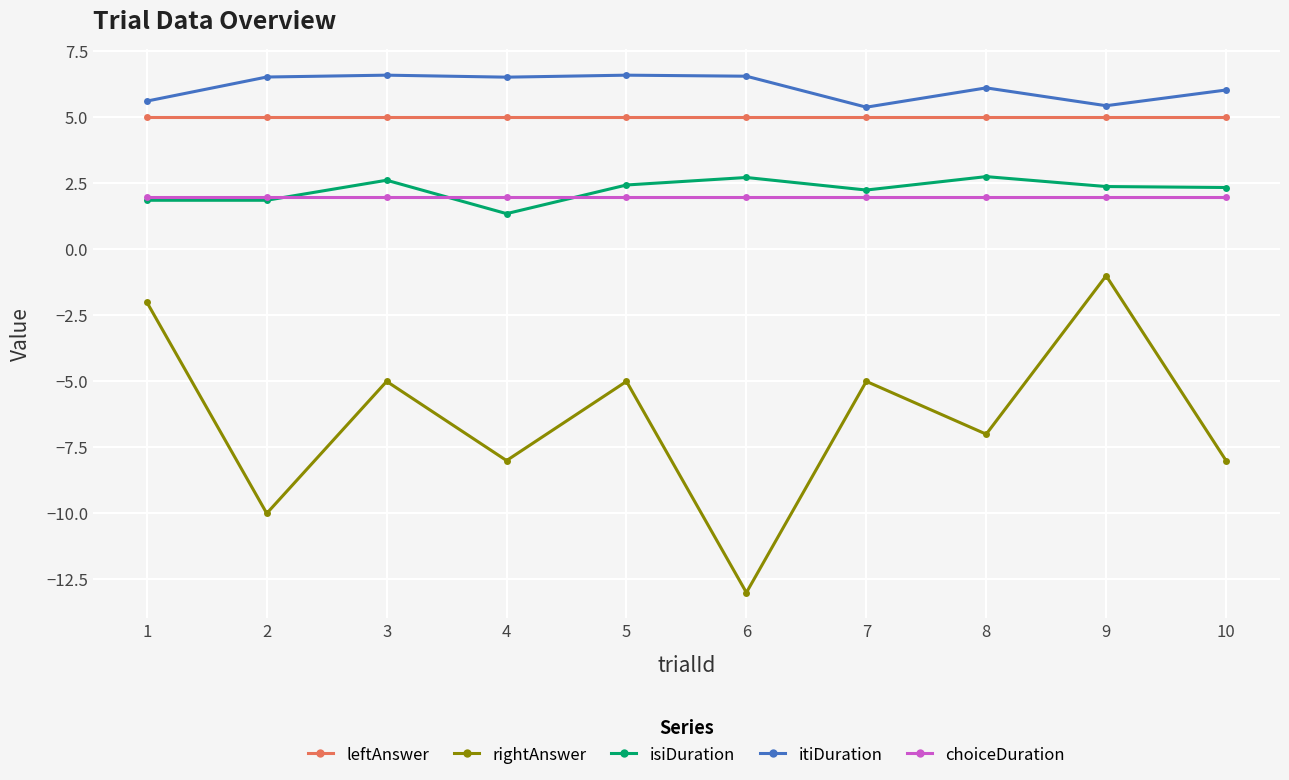

Which series changed the most between 2 and 6?

rightAnswer